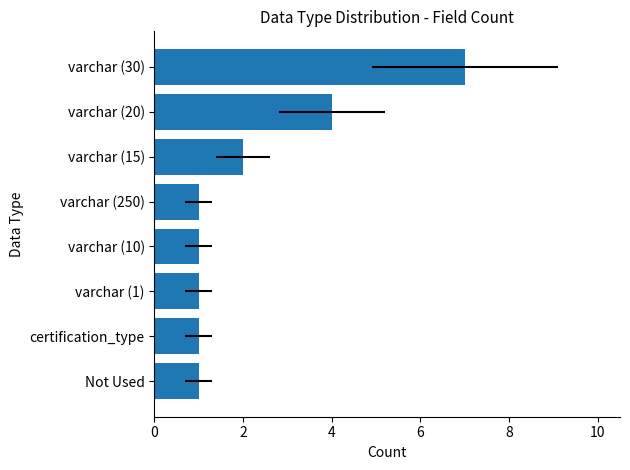

True or false: the data shows 1 at varchar (1).

True